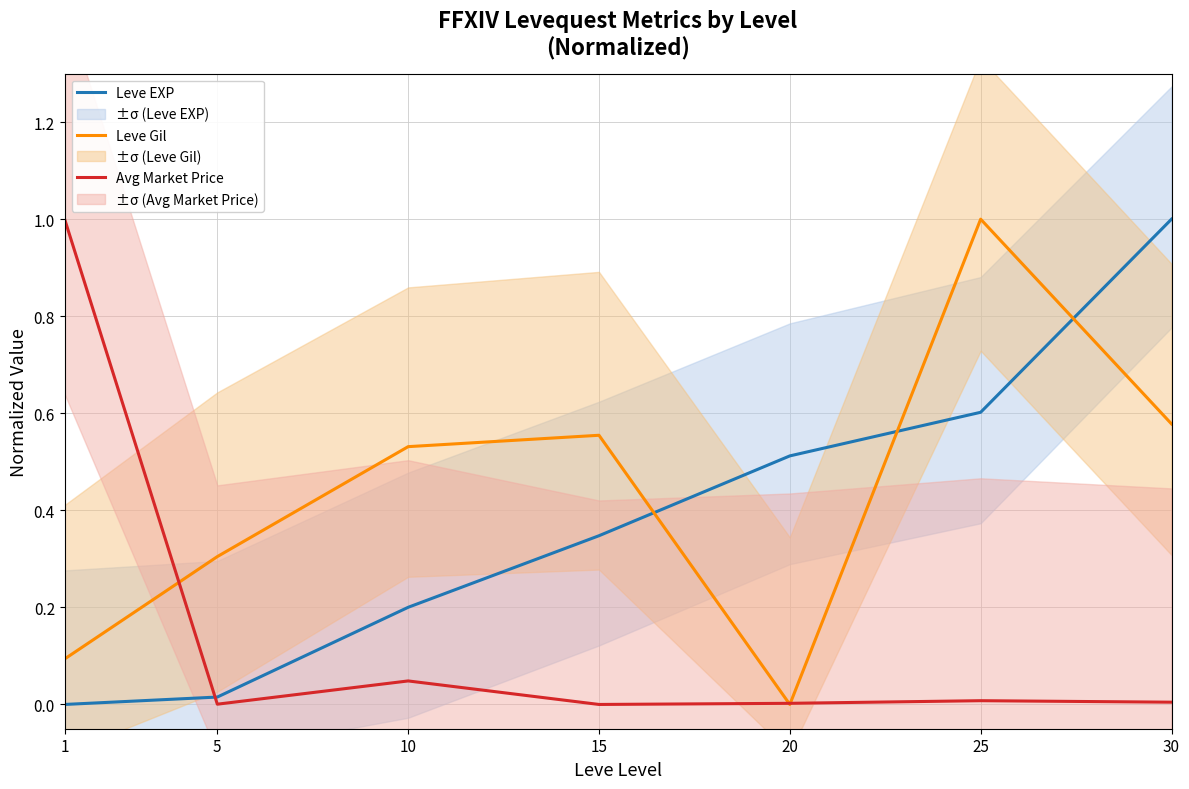

How many lines are shown in the chart?

3